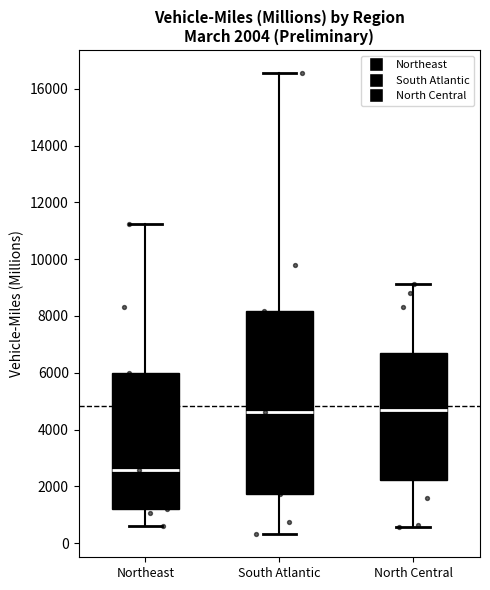

Which box is the tallest, from its lower edge to its upper edge?

South Atlantic